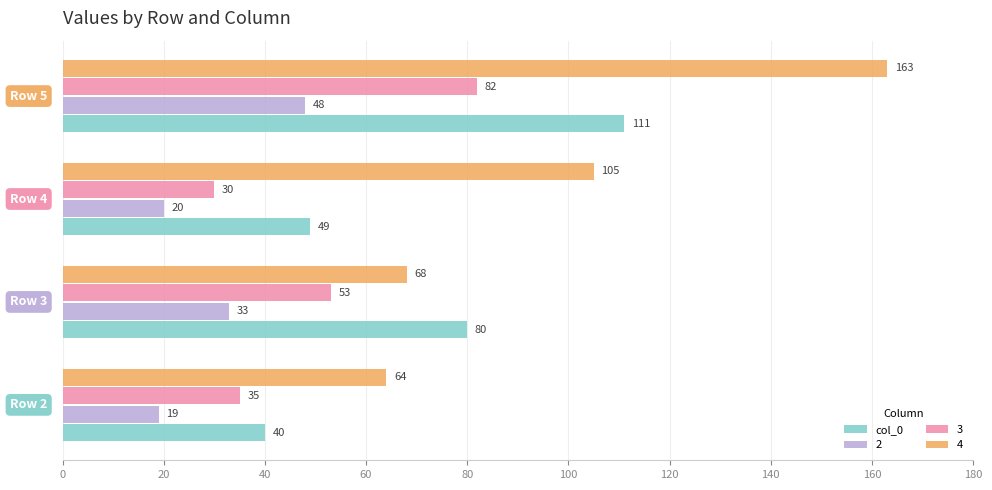

What is the sum of all 3 values?

200